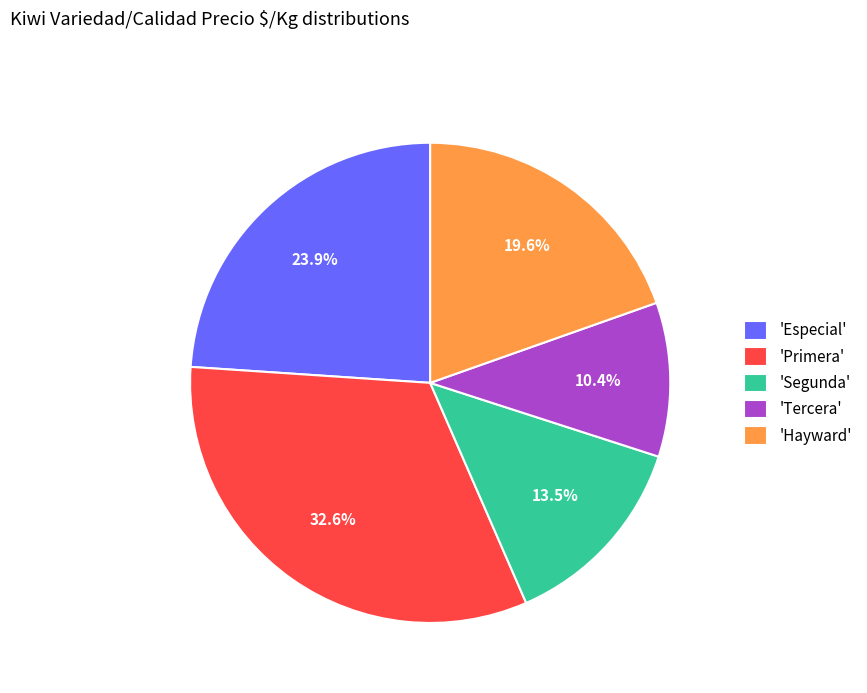

What is the ratio of the value at 'Segunda' to the value at 'Hayward'?

0.7